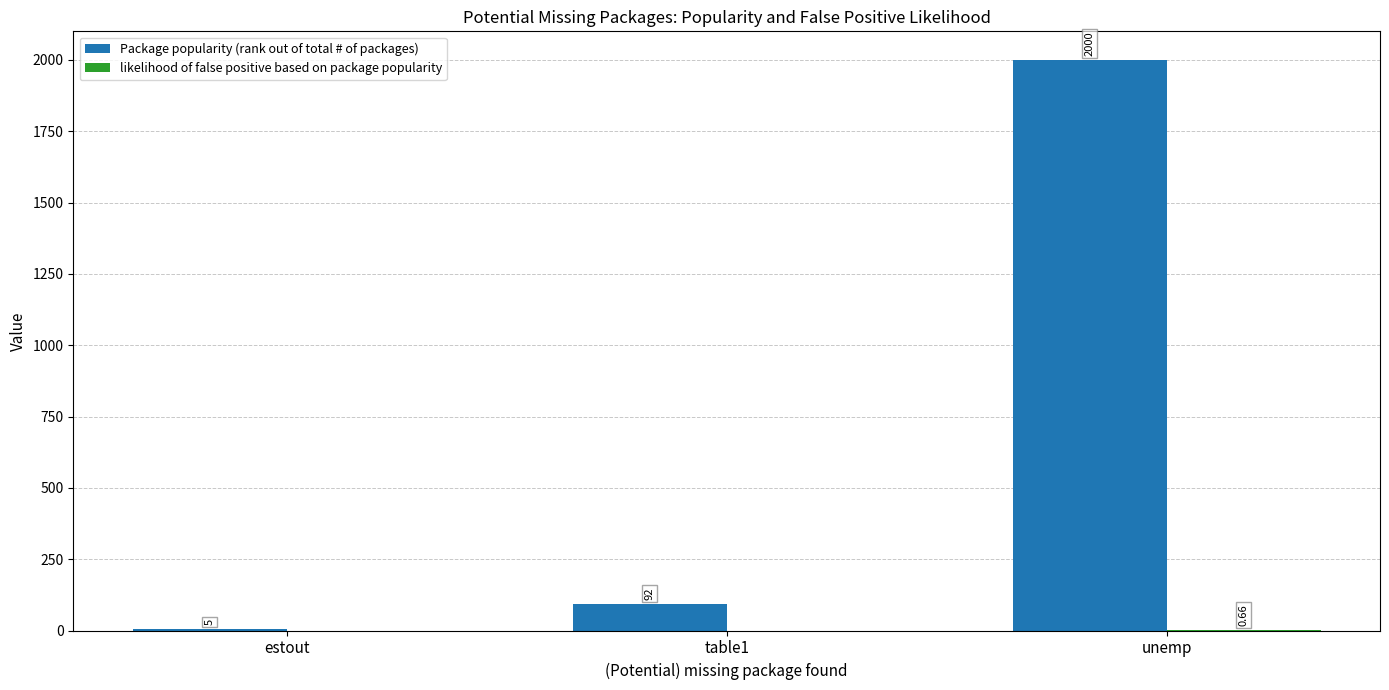

What is the total value across all series at table1?

92.0